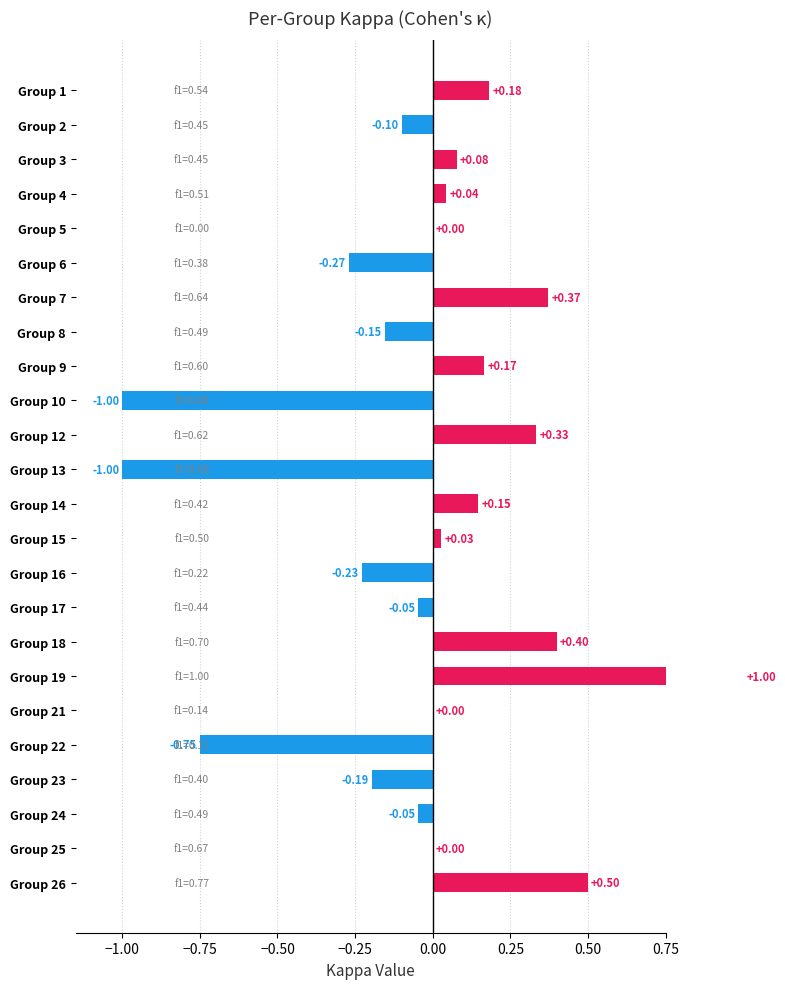

Are the bars grouped side by side (vs. stacked)?

No